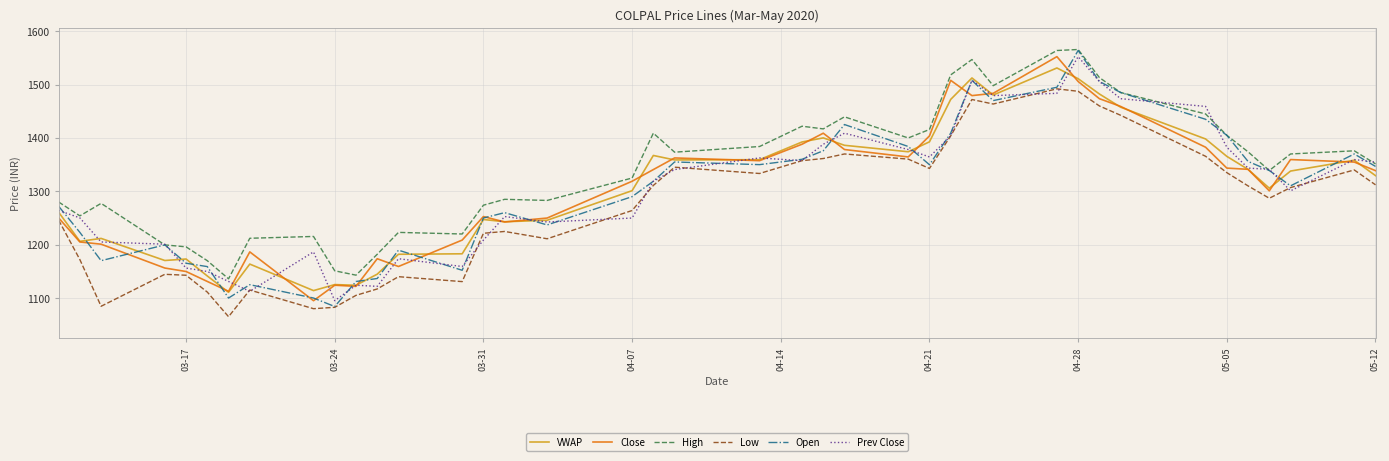

What is the greatest value displayed?

1565.8